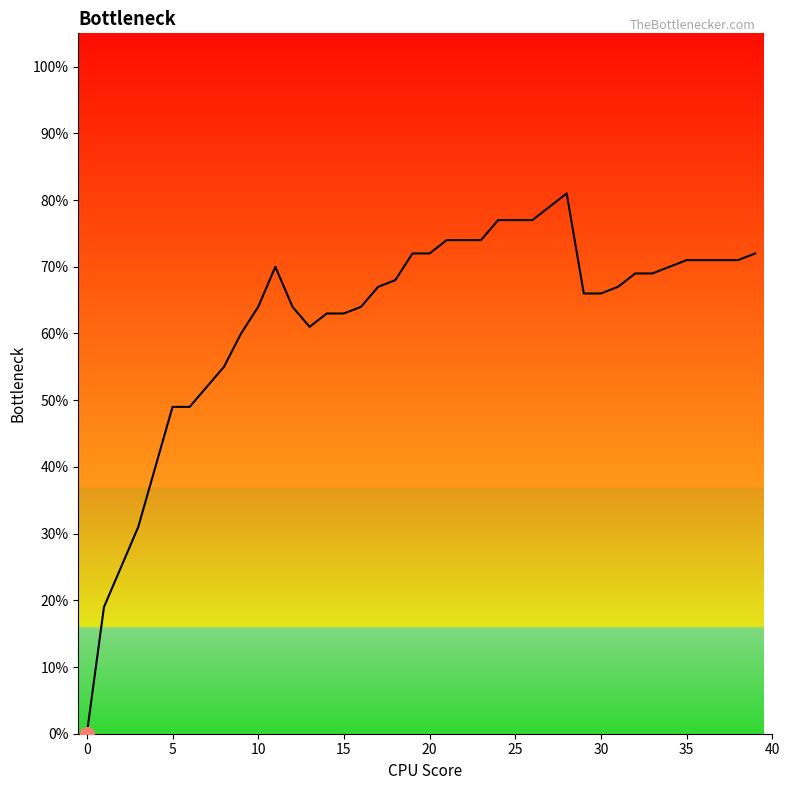

Does the chart display data point markers on the line(s)?

No